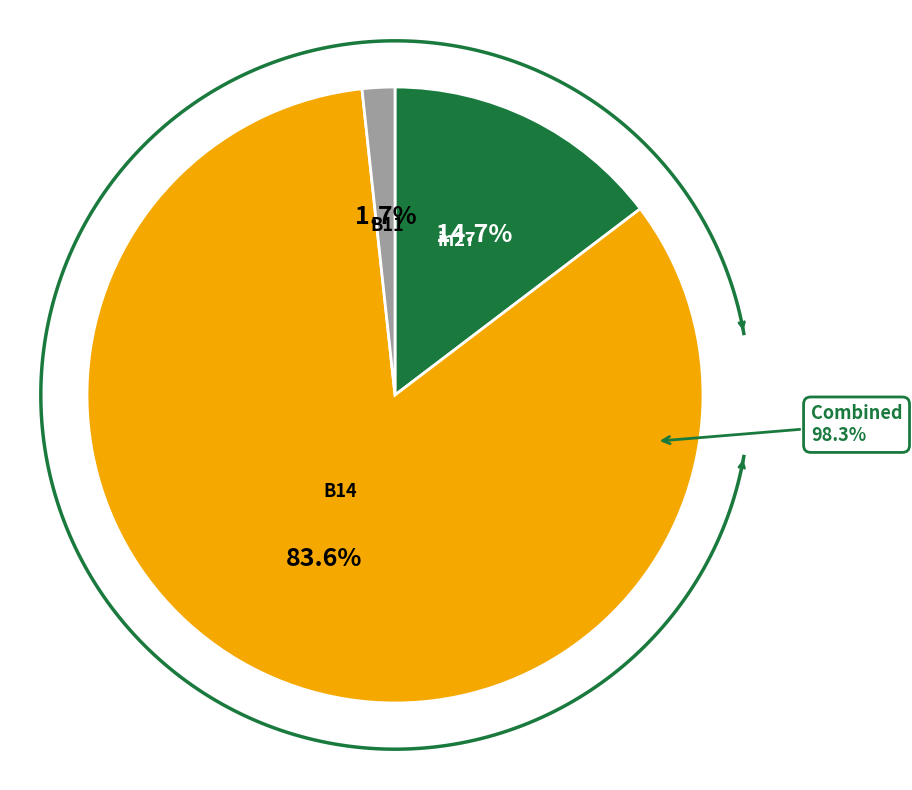

To the nearest percent, what is the difference between the in27 and B14 slice percentages?

69%